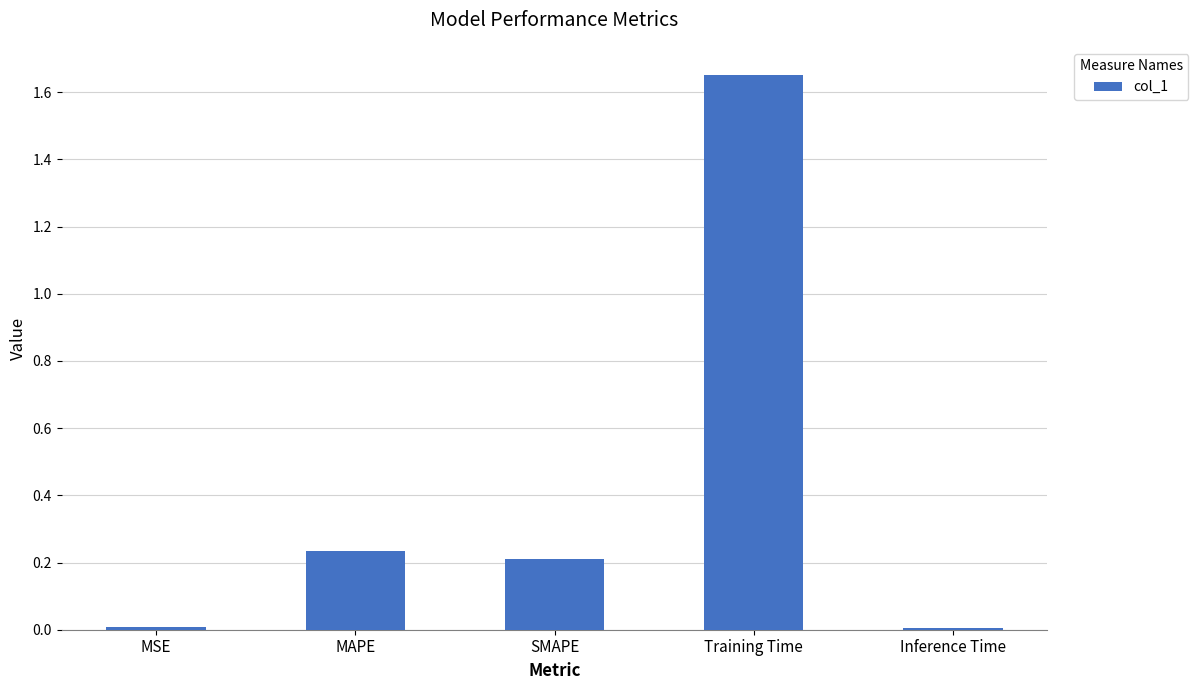

What is the average value?

0.4